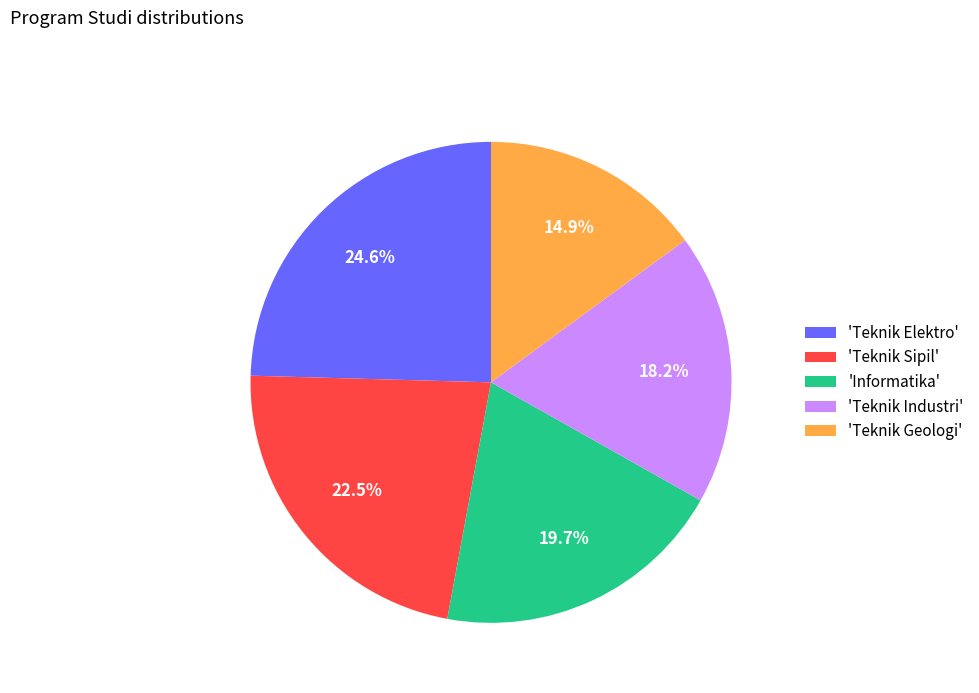

Do 'Teknik Geologi' and 'Teknik Industri' together represent more than half of the pie?

No